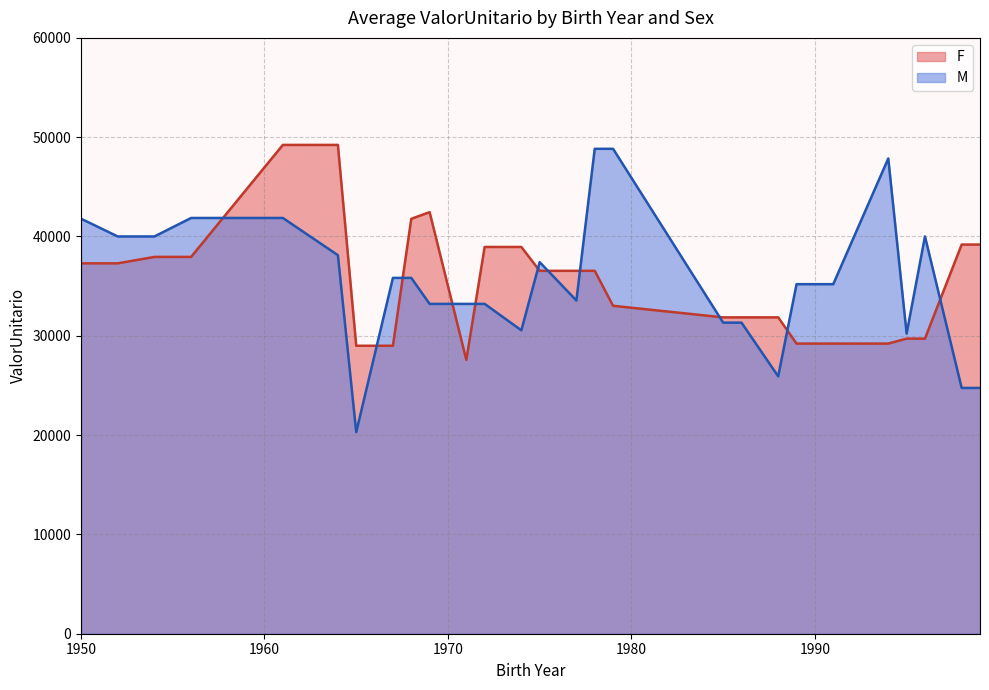

Which has a higher value, 1950 or 1971?

1950